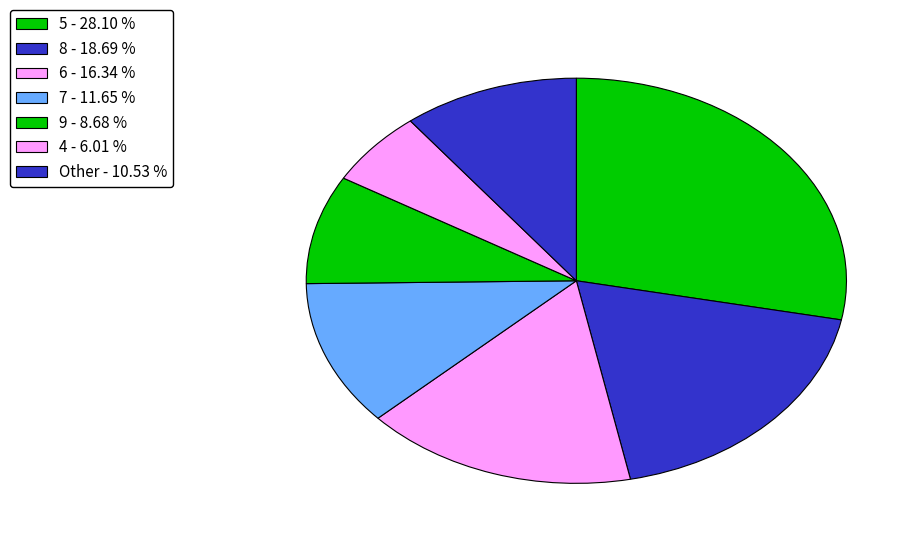

Count the number of slices in the pie.

7